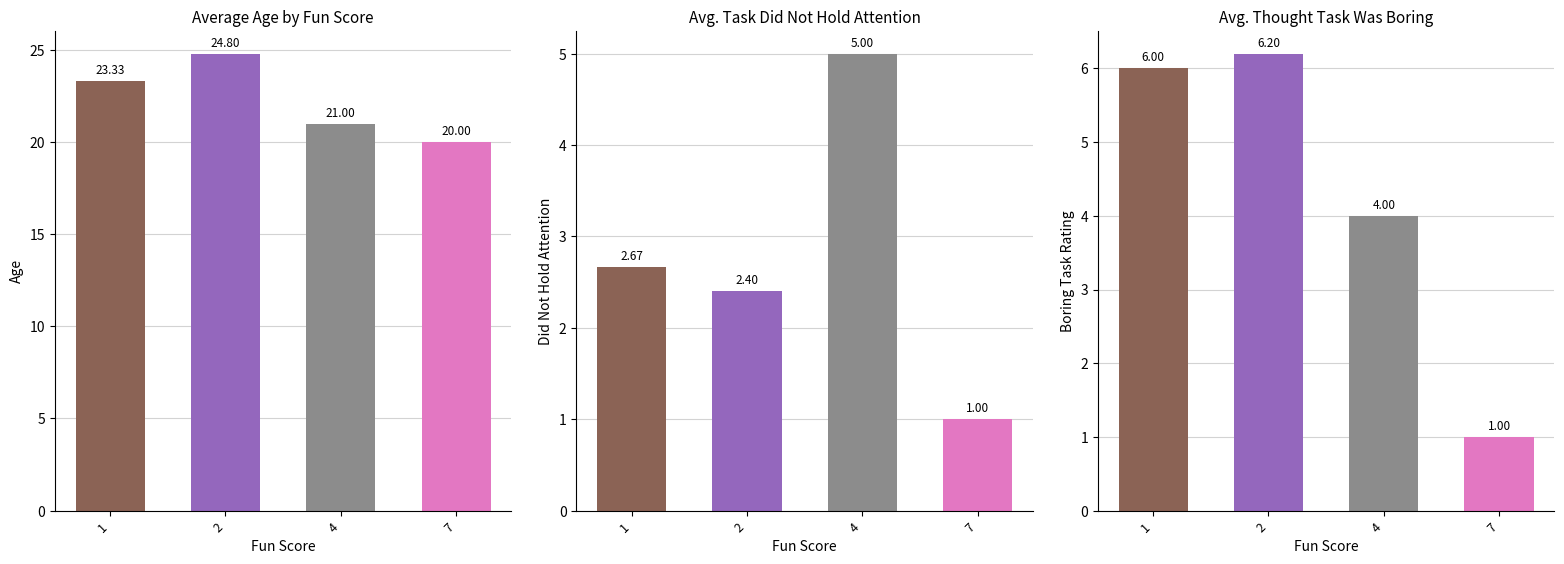

True or false: Thinking about enjoyment has a value of 4 at 3.

False